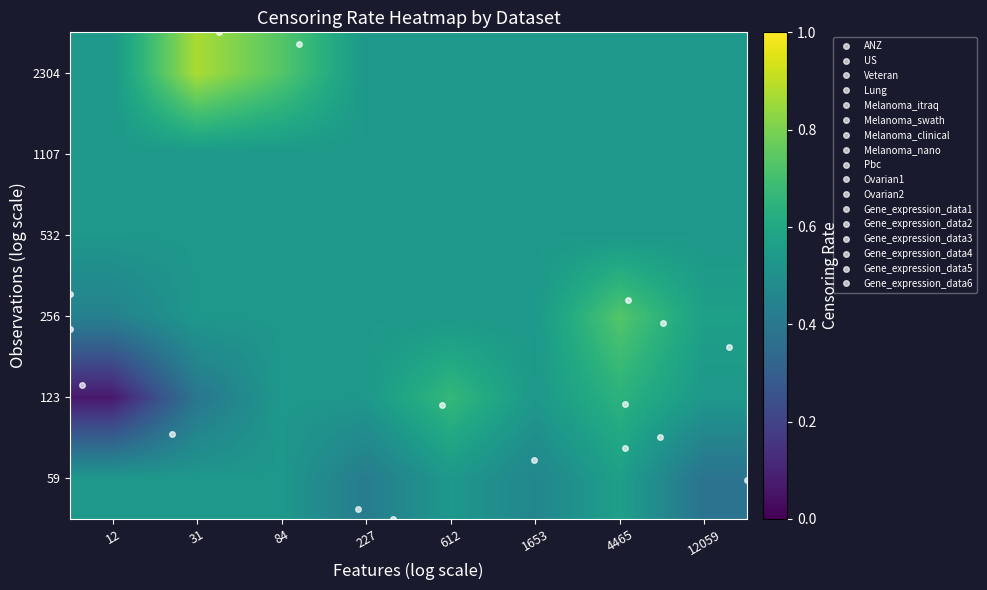

Reading left to right, transcribe all the data shown in this chart.

59: 12=0.5	31=0.5	84=0.5	227=0.4	612=0.5	1653=0.5	4465=0.6	12059=0.4
123: 12=0.1	31=0.4	84=0.5	227=0.5	612=0.7	1653=0.5	4465=0.6	12059=0.5
256: 12=0.4	31=0.5	84=0.5	227=0.5	612=0.5	1653=0.5	4465=0.7	12059=0.6
532: 12=0.5	31=0.5	84=0.5	227=0.5	612=0.5	1653=0.5	4465=0.5	12059=0.5
1107: 12=0.5	31=0.5	84=0.5	227=0.5	612=0.5	1653=0.5	4465=0.5	12059=0.5
2304: 12=0.5	31=0.9	84=0.7	227=0.5	612=0.5	1653=0.5	4465=0.5	12059=0.5